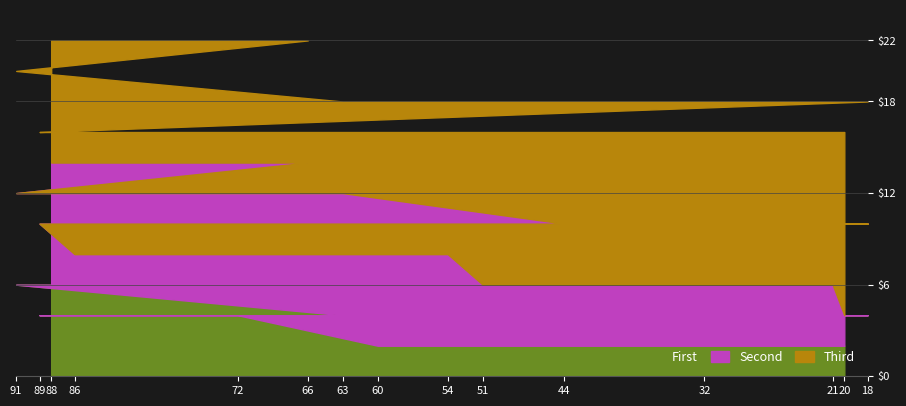

The chart shows a value of 16 at 72. True or false?

True